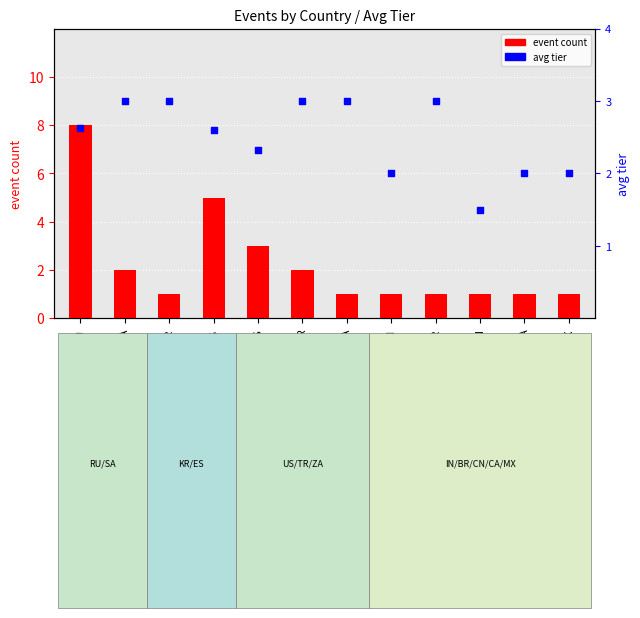

Which series has the widest spread of Y values?

event count